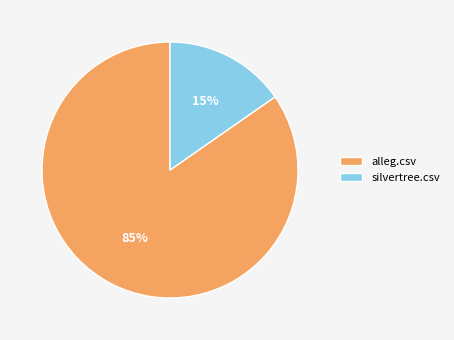

The alleg.csv slice represents 96% of the pie. True or false?

False